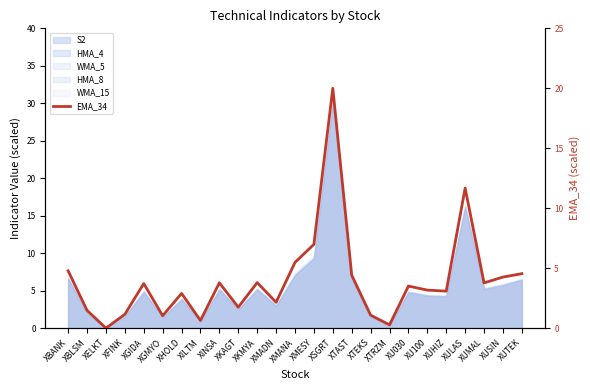

List the labels in order of value, largest first.

XSGRT, XULAS, XMESY, XMANA, XBANK, XUTEK, XTAST, XUSIN, XKMYA, XINSA, XUMAL, XGIDA, XU030, XU100, XUHIZ, XHOLD, XMADN, XKAGT, XBLSM, XFINK, XTEKS, XGMYO, XILTM, XTRZM, XELKT